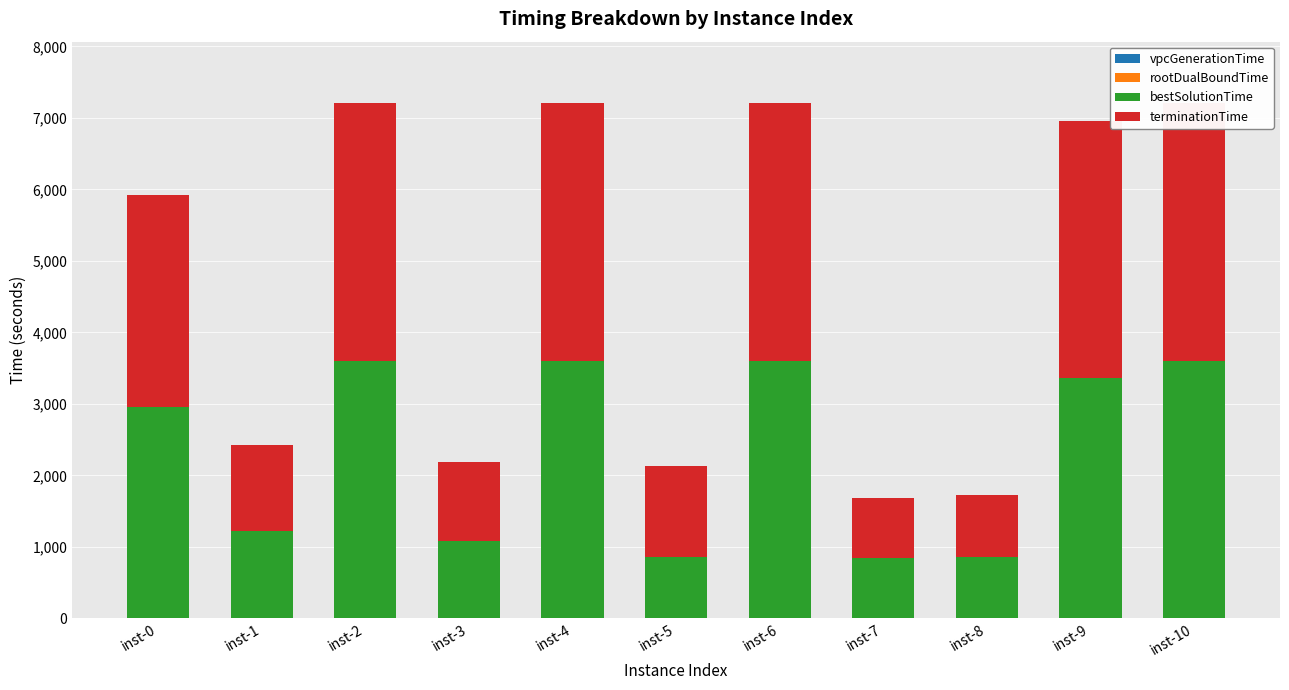

Between inst-0 and inst-5, which series saw the biggest shift?

bestSolutionTime